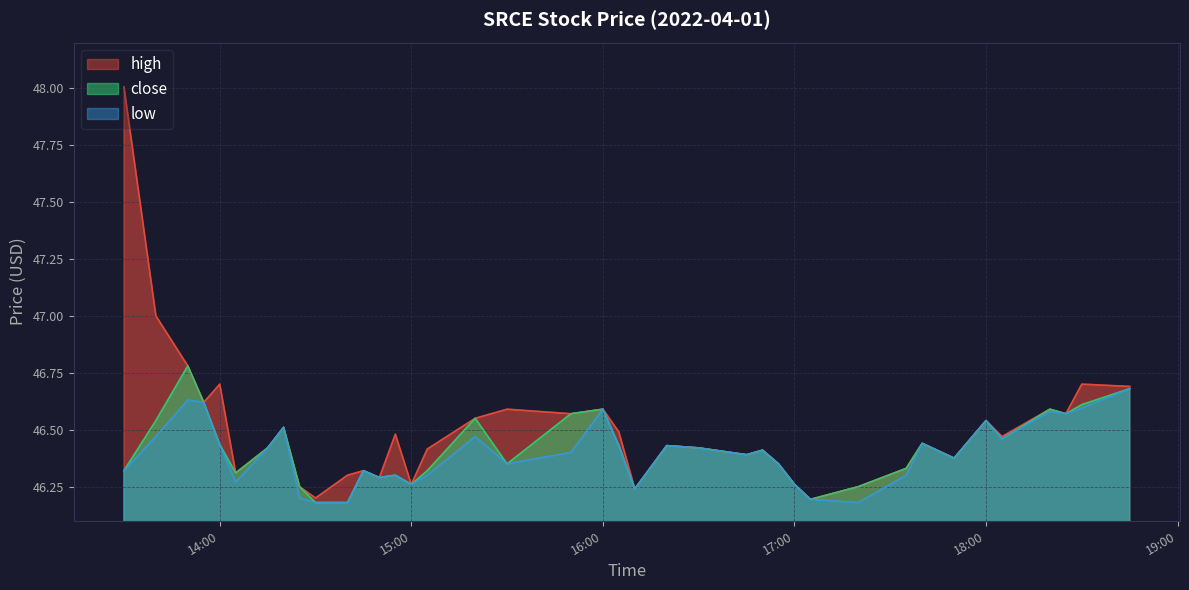

What is the maximum value for close?

46.8